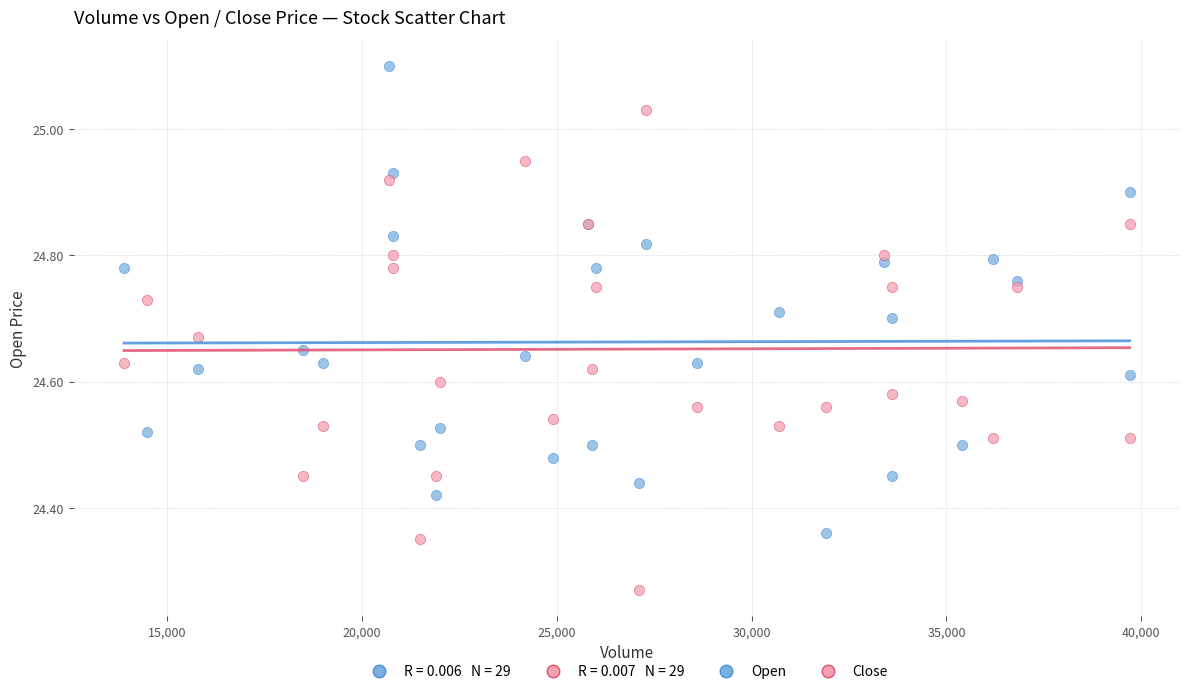

Which series reaches the minimum Y coordinate?

Close